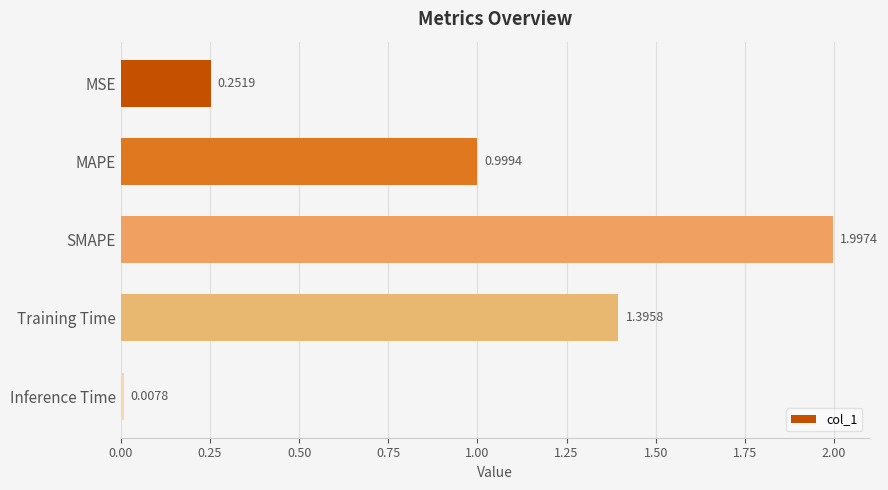

What is the average value?

0.9